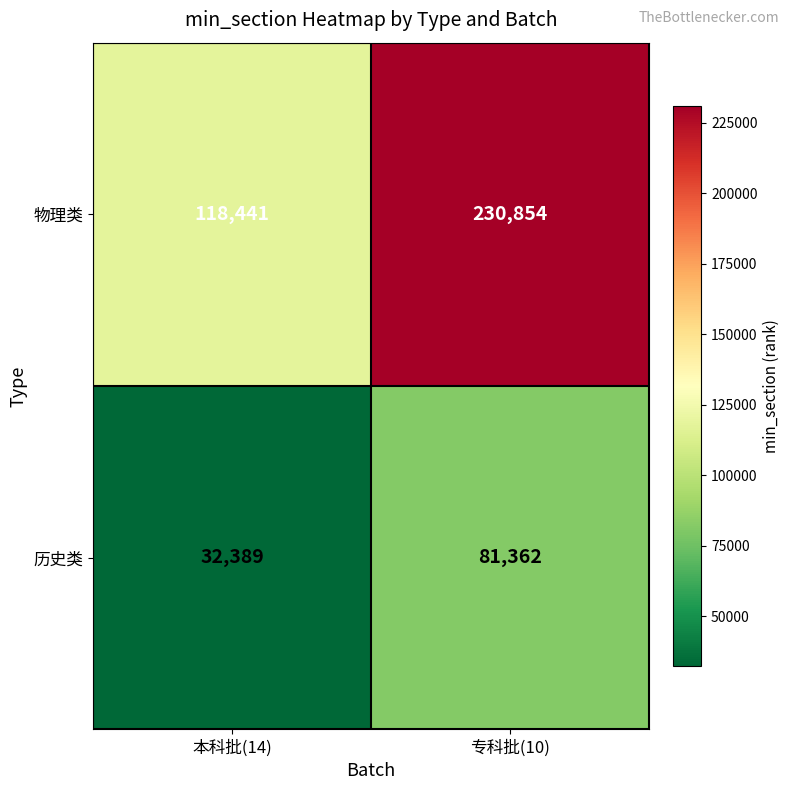

At which label does 物理类 reach its minimum?

本科批(14)